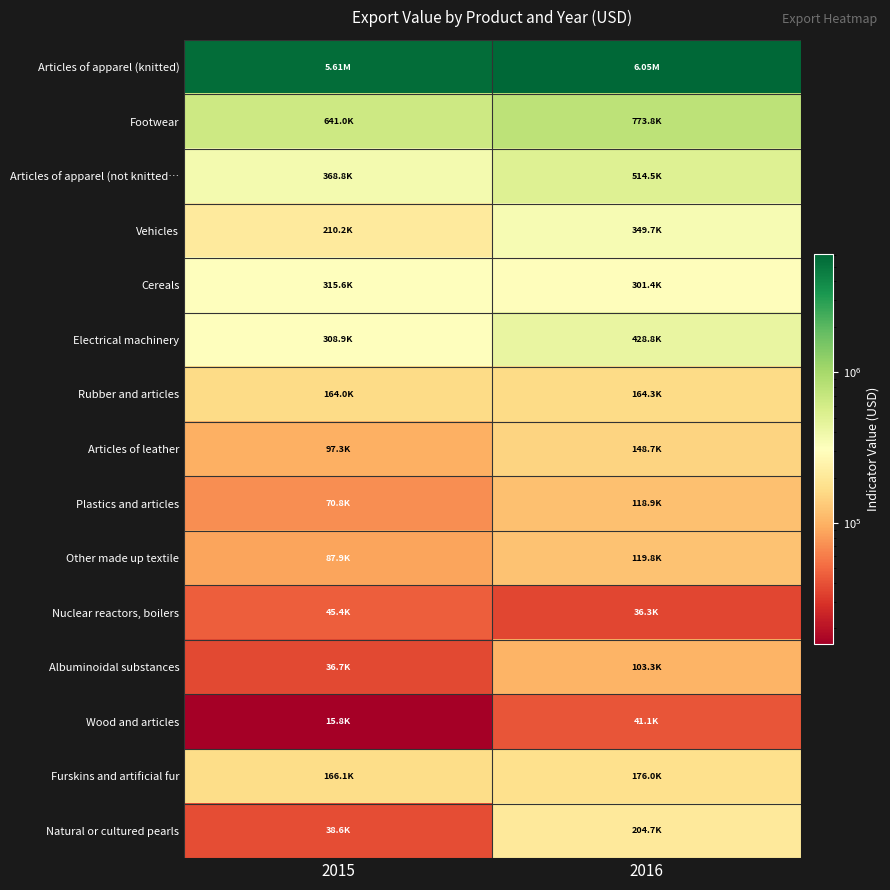

Count the number of categories in the chart.

2